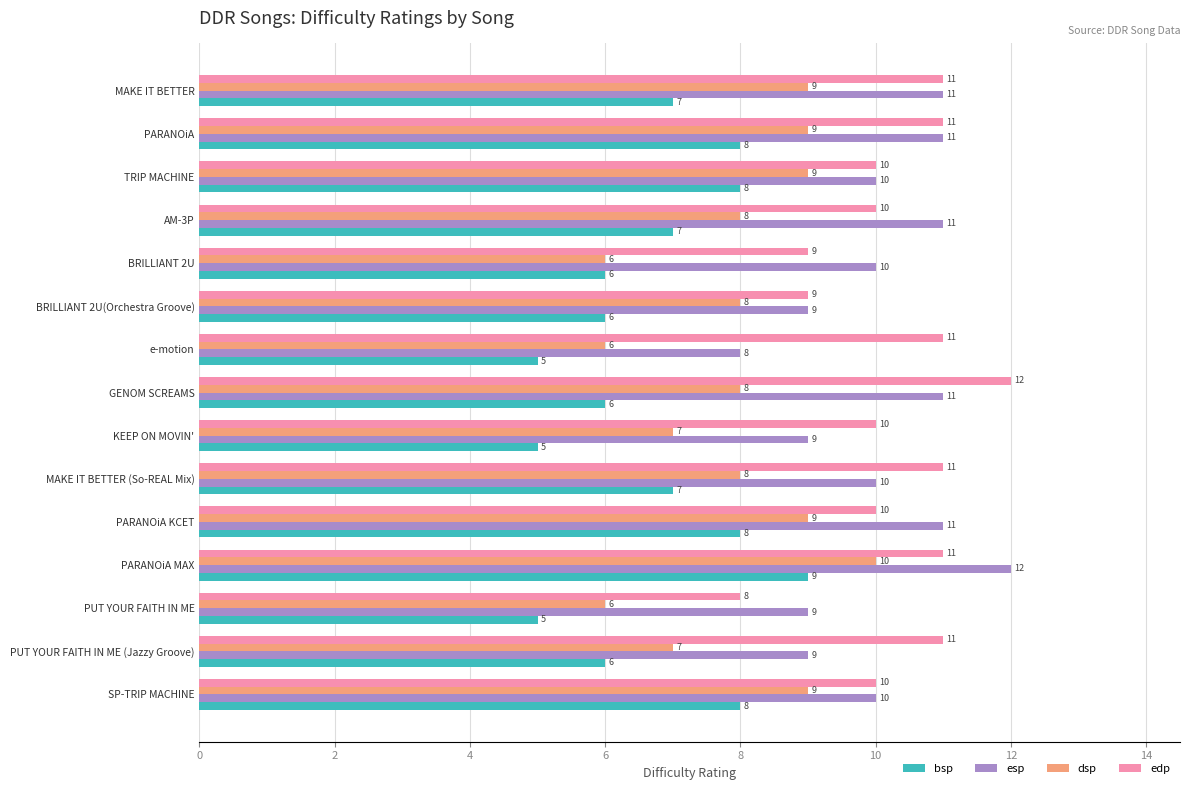

Is it true that dsp equals 8 at BRILLIANT 2U(Orchestra Groove)?

True